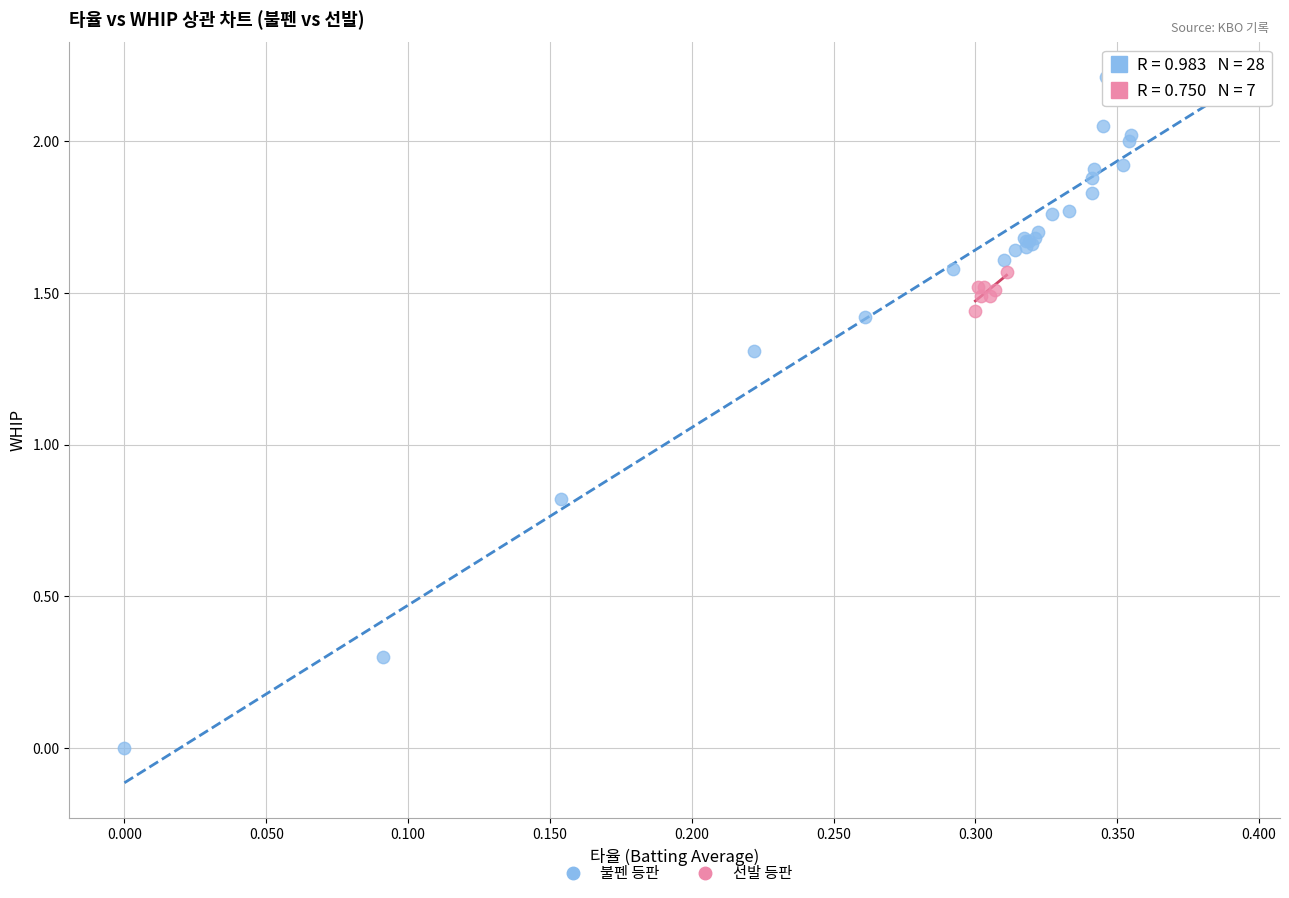

Which series reaches the maximum Y coordinate?

불펜 등판